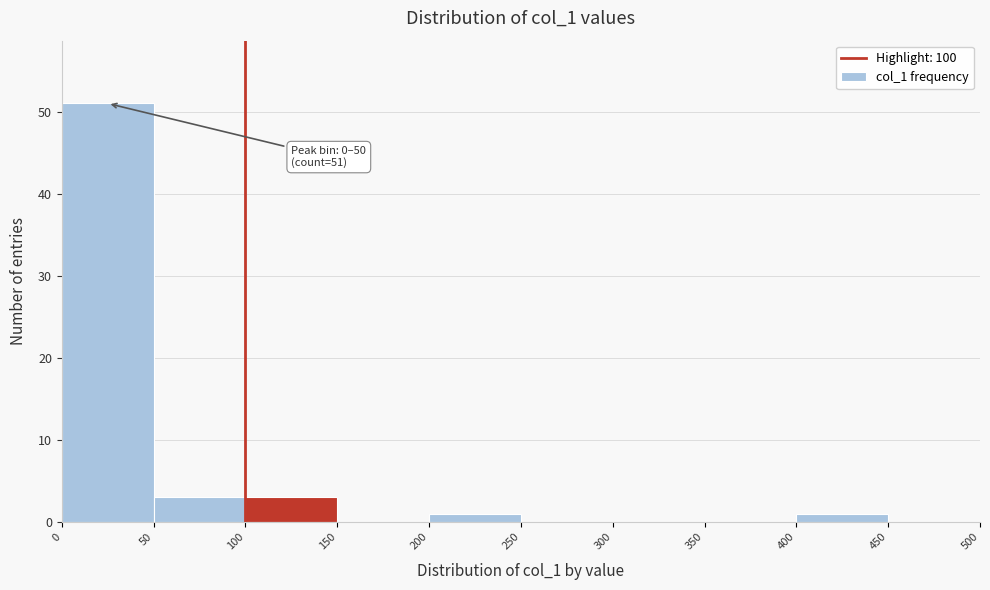

Over which range of the x-axis is the bar tallest?

0 to 50